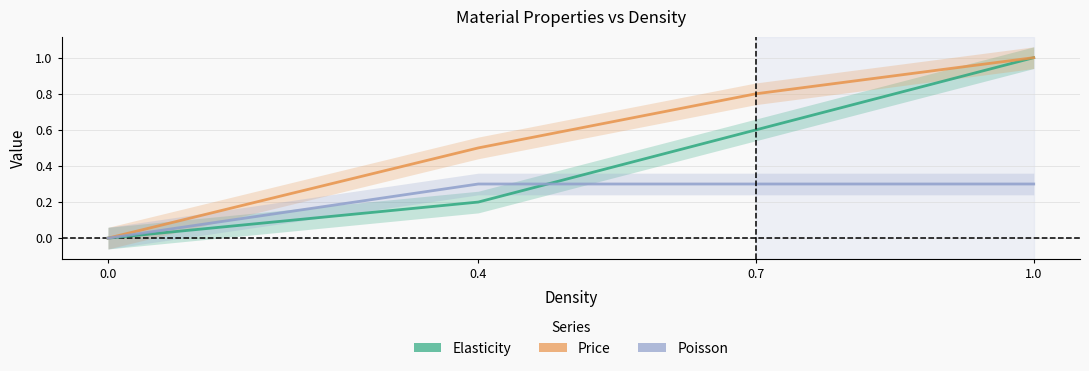

How many lines are shown in the chart?

3